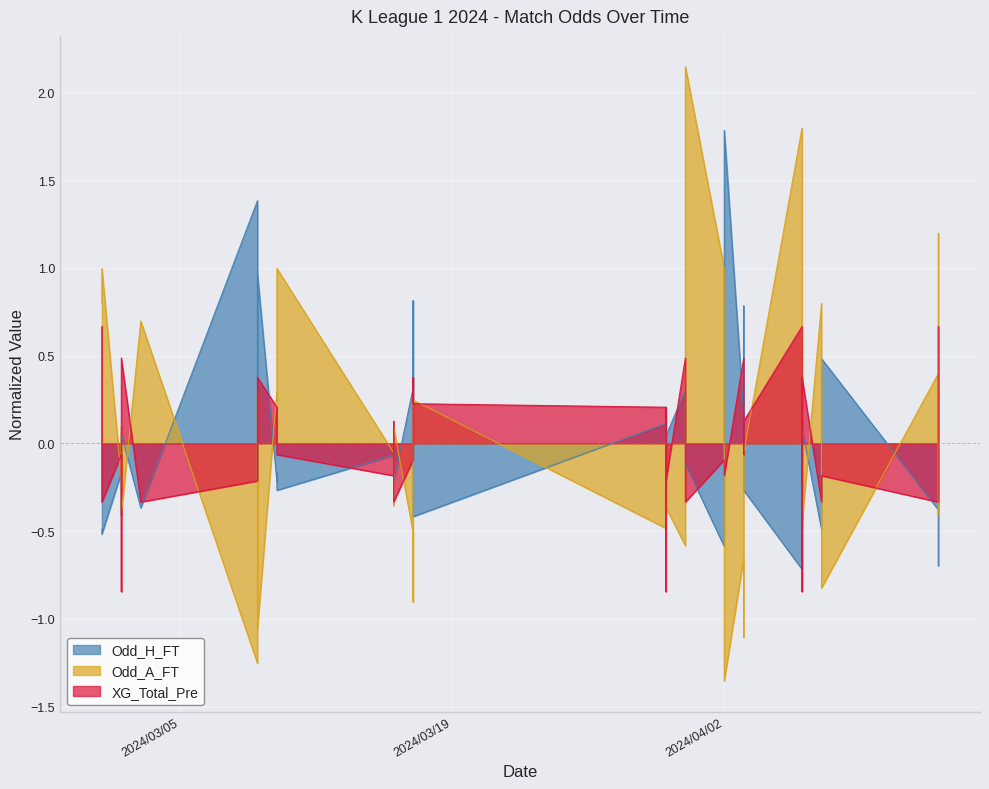

How many intersections are there between XG_Total_Pre and Odd_H_FT?

24